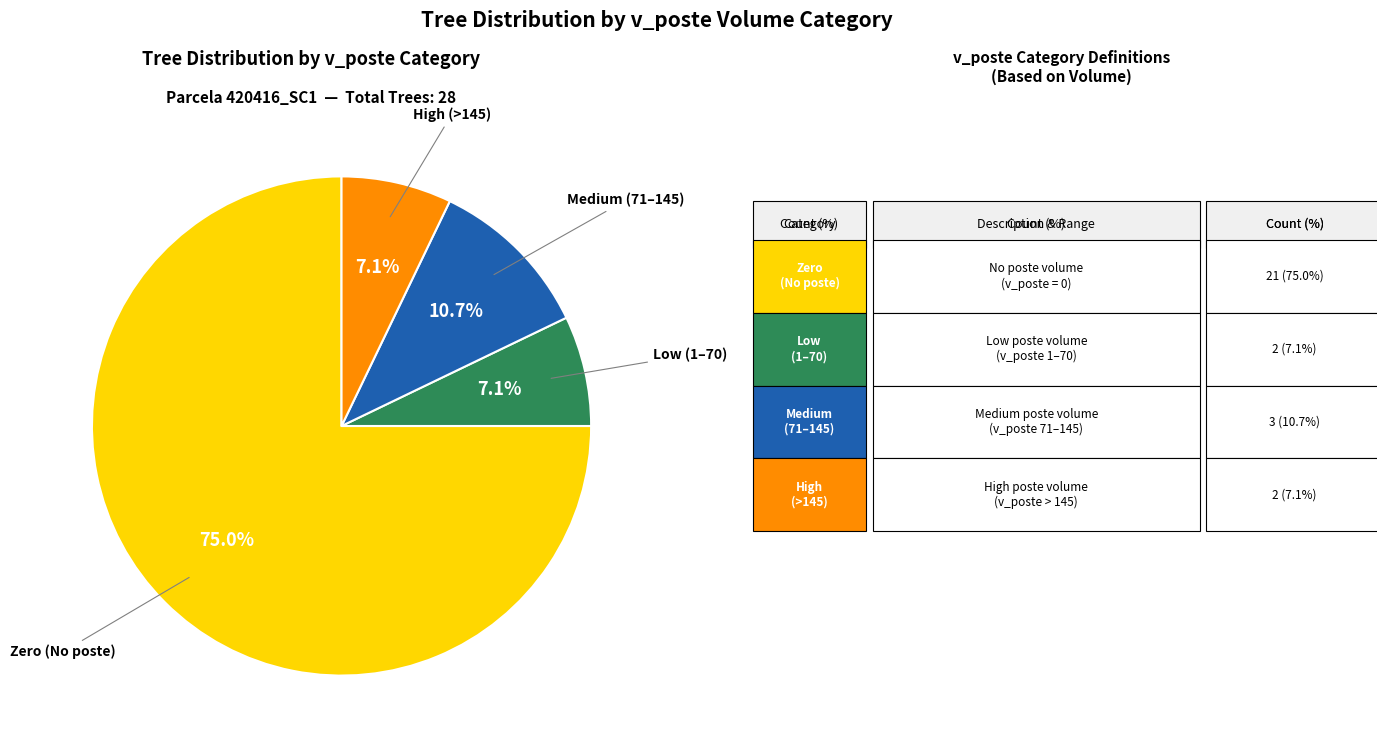

Is there any slice that represents more than half of the pie?

Yes